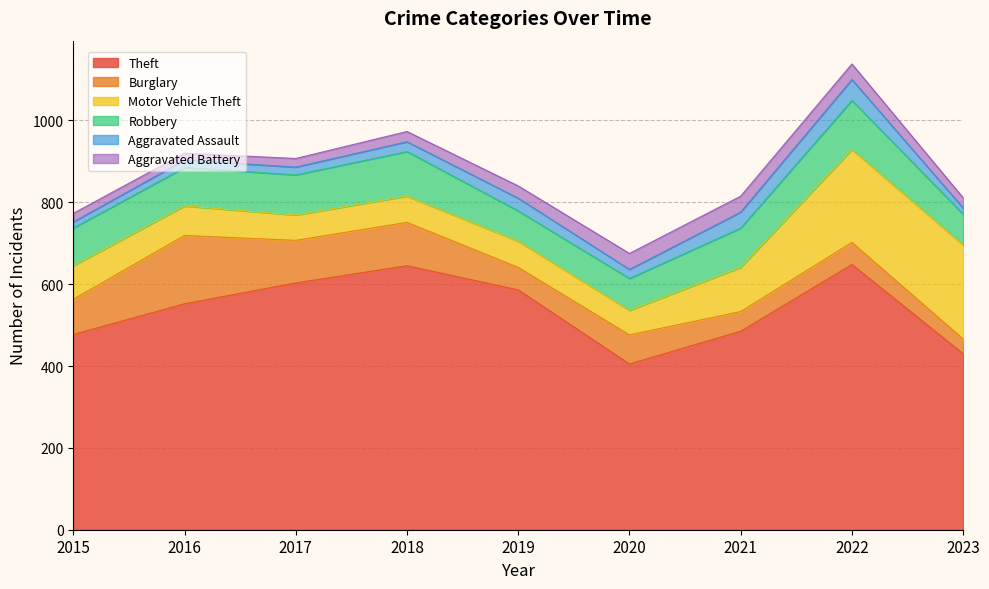

How many intersections are there between Robbery and Burglary?

2